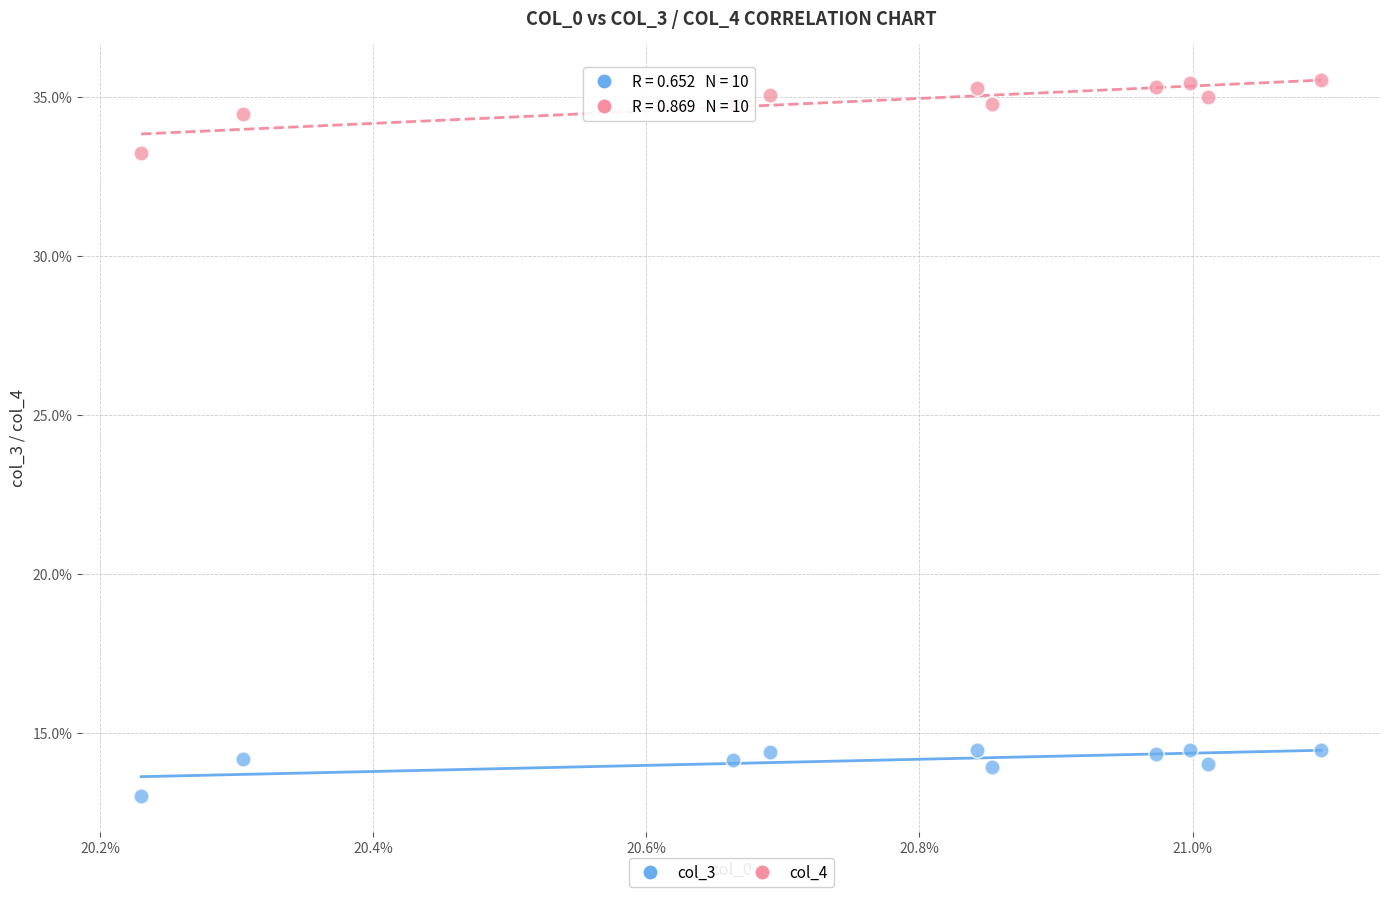

Which series has the widest spread of Y values?

col_4